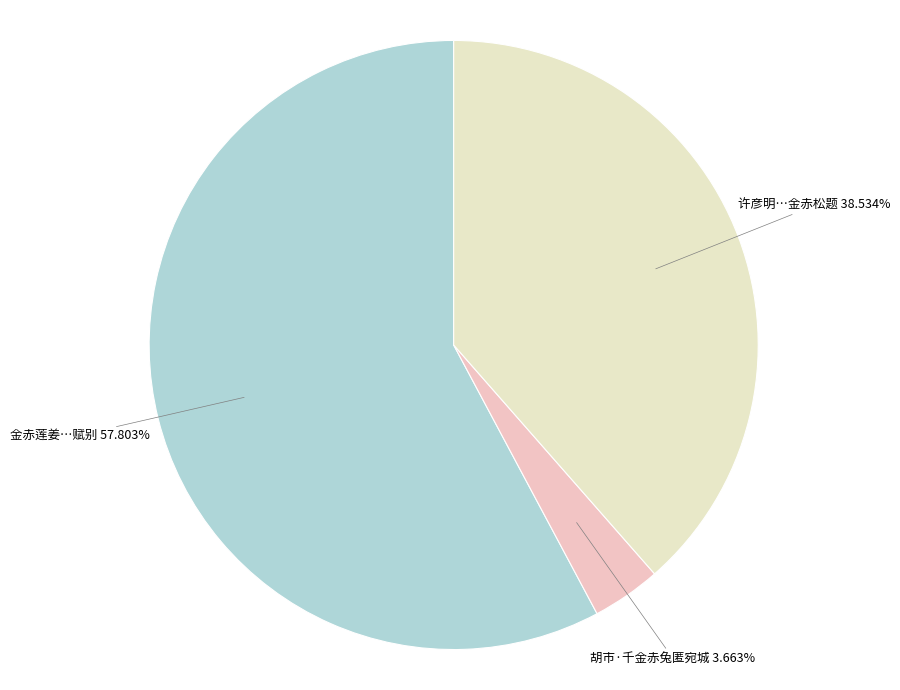

Which slice represents more than half of the pie?

金赤莲姜日千沈慎言朱端士尔登招饮燕山客舍时余将出塞门即席赋别